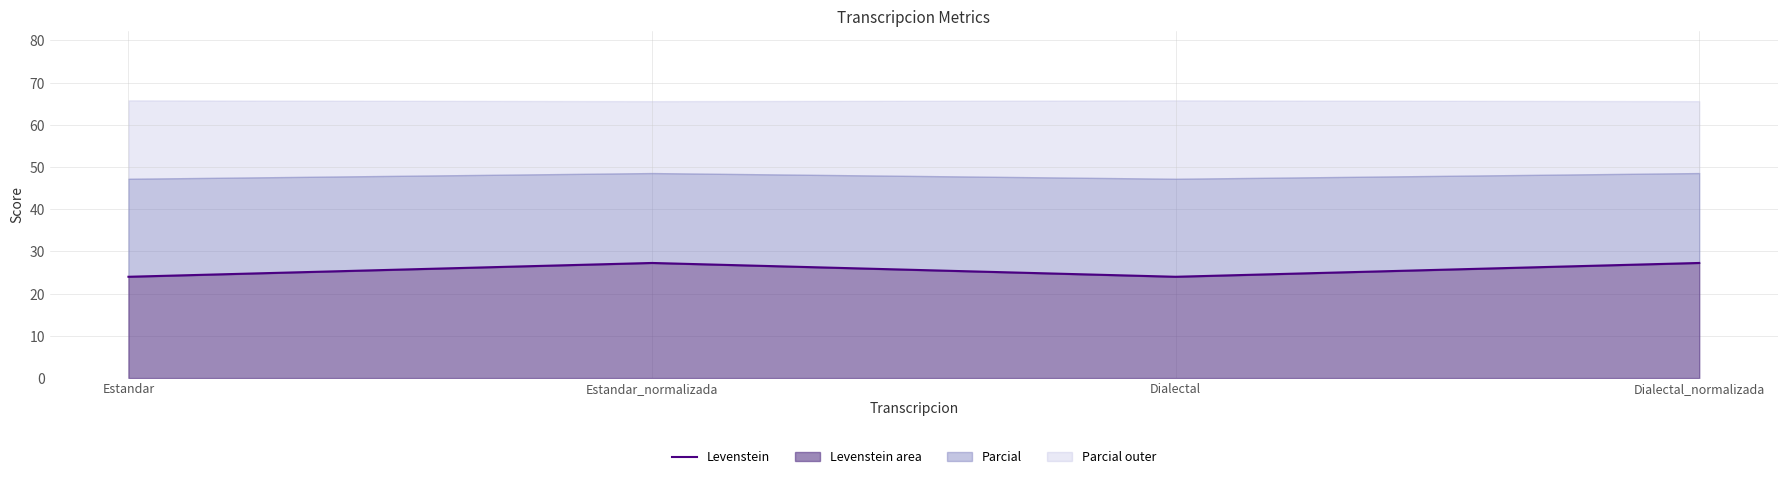

List the labels in order of value, largest first.

Estandar_normalizada, Dialectal_normalizada, Estandar, Dialectal